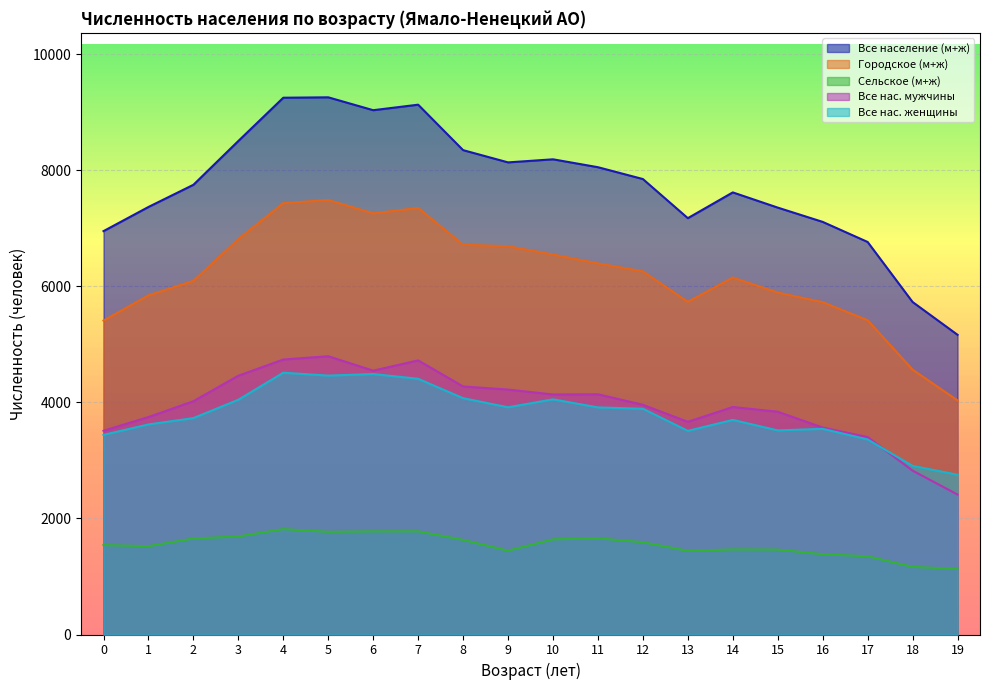

What is the total value across all series at 12?

23538